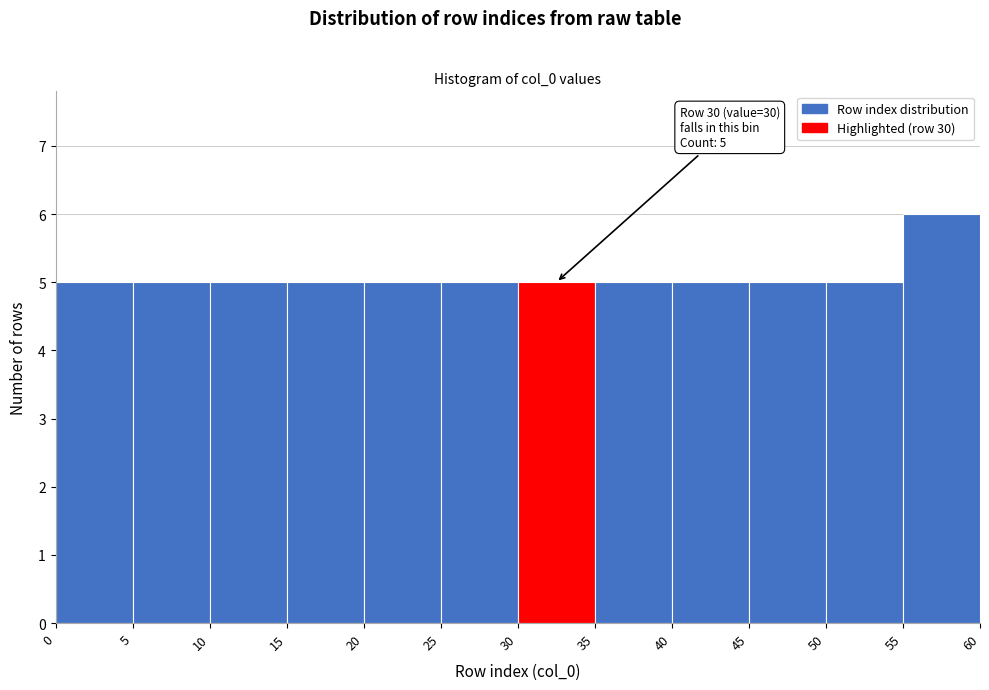

Which range on the x-axis has the tallest bar?

55 to 60